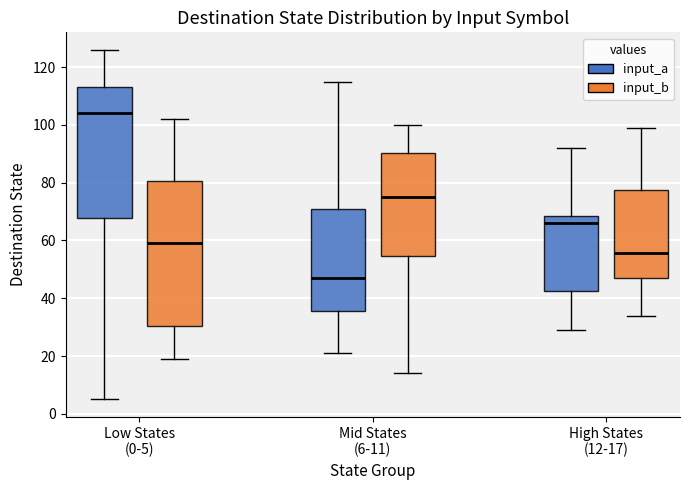

Reading left to right, transcribe this box plot: for each box, give where its median line is, the range the box spans, and where its two whiskers end, as read against the y-axis. The values are not printed on the chart, so give them approximately, as read against the axis.

Low States (0-5) (input_a): median 104, box 68 to 114, whiskers 6 to 126
Low States (0-5) (input_b): median 60, box 30 to 80, whiskers 20 to 102
Mid States (6-11) (input_a): median 48, box 36 to 72, whiskers 22 to 116
Mid States (6-11) (input_b): median 76, box 54 to 90, whiskers 14 to 100
High States (12-17) (input_a): median 66, box 42 to 68, whiskers 30 to 92
High States (12-17) (input_b): median 56, box 48 to 78, whiskers 34 to 100